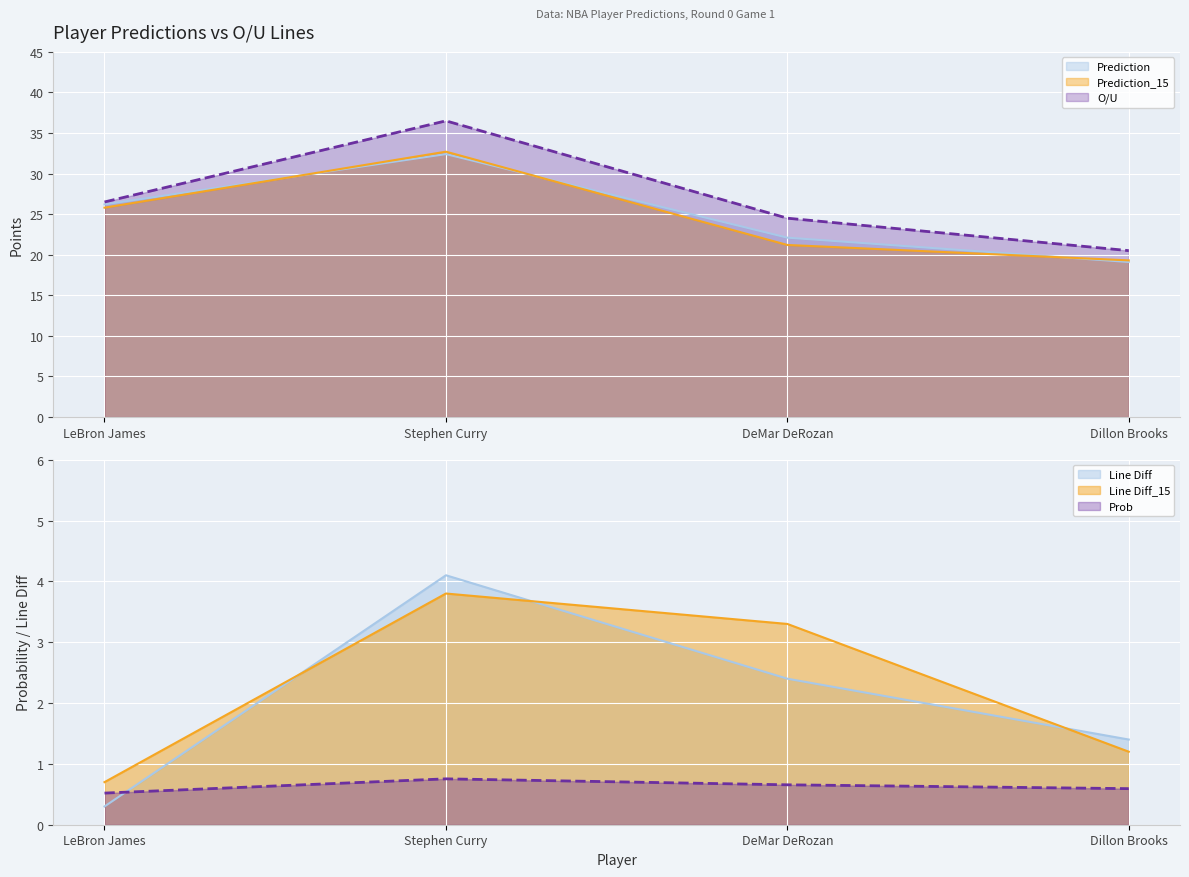

Does the chart display data point markers on the line(s)?

No